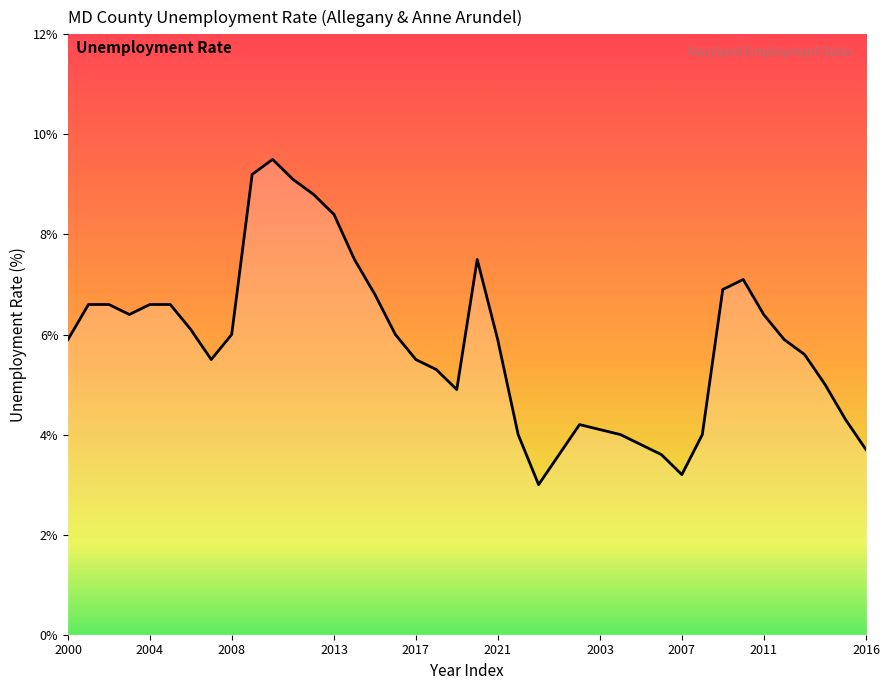

What is the minimum value shown in the chart?

3.0